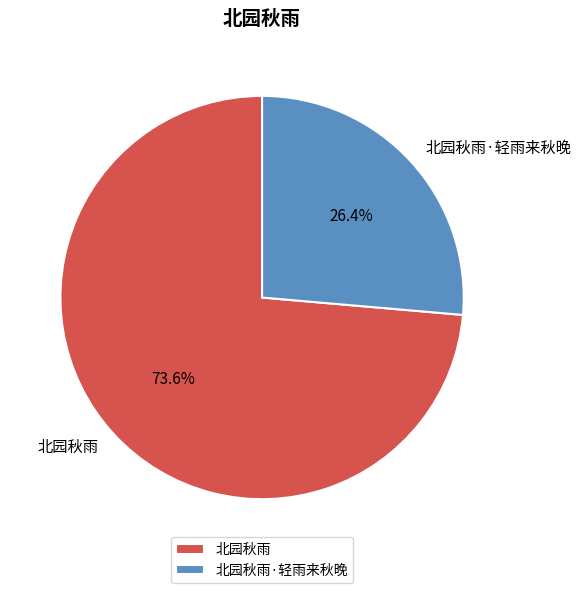

What percentage is the 北园秋雨·轻雨来秋晚 slice, to the nearest percent?

26%